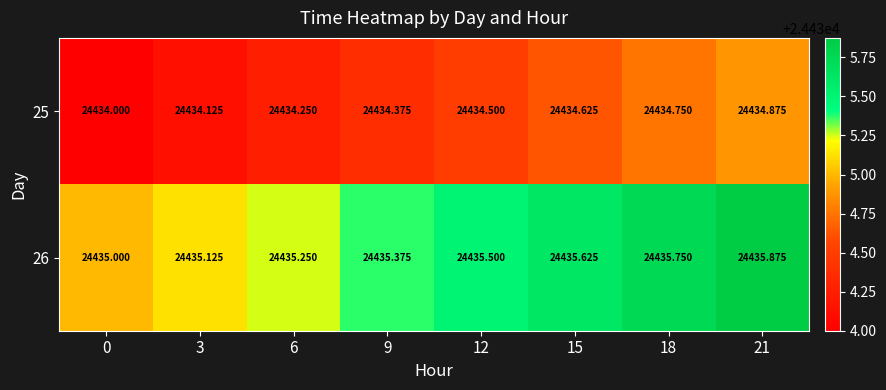

Is the value of 26 at 12 greater than the value of 25 at 0?

Yes